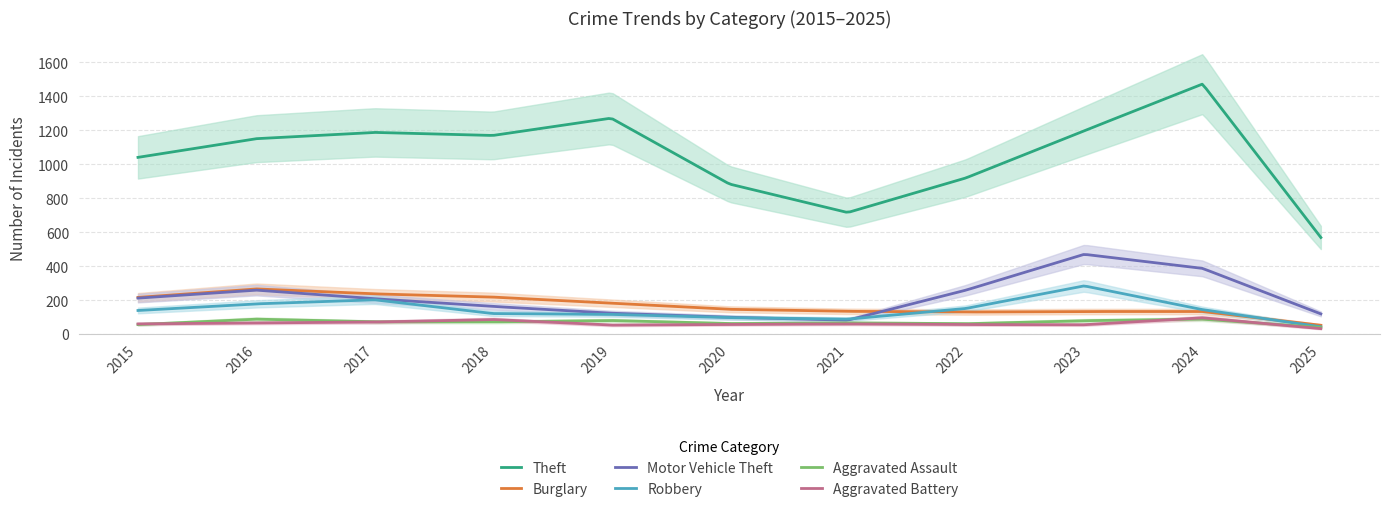

Rank the series by their maximum value, from lowest to highest.

Aggravated Assault, Aggravated Battery, Burglary, Robbery, Motor Vehicle Theft, Theft